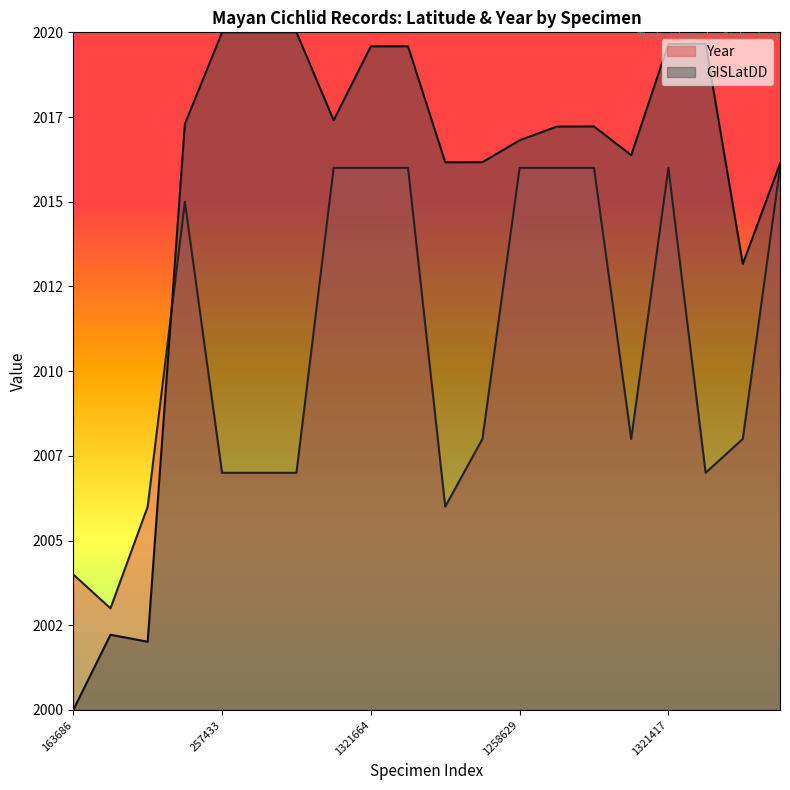

Which series has the largest total across all categories?

GISLatDD